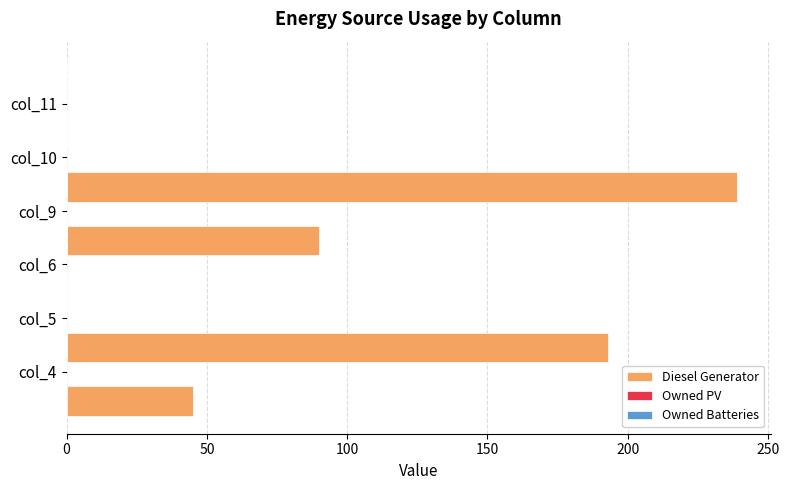

What is the greatest value displayed?

239